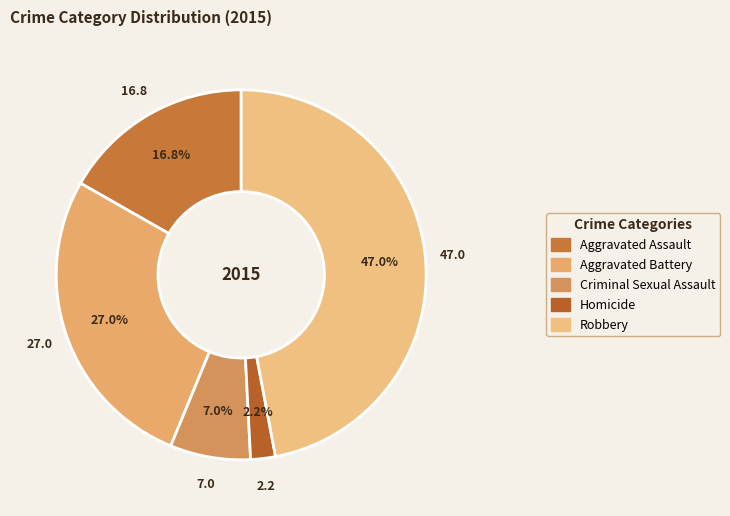

To the nearest percent, what percentage of the pie is Aggravated Battery?

27%